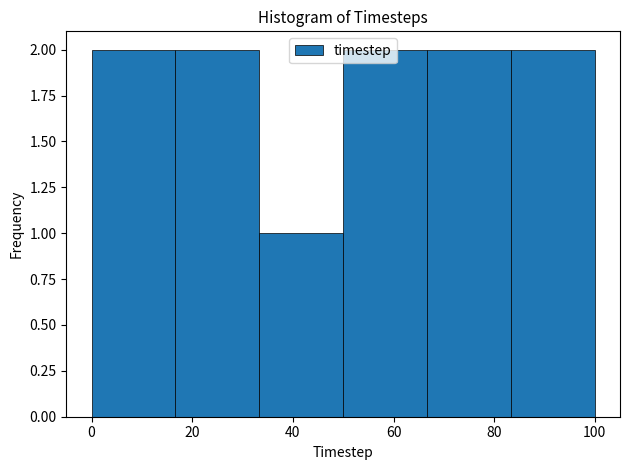

Reading left to right, transcribe this chart: for each bar, give the range it covers on the x-axis and its height. Neither the bar edges nor the heights are printed on the chart, so give them approximately, as read against the axes.

0 to 16: 2
16 to 34: 2
34 to 50: 1
50 to 66: 2
66 to 84: 2
84 to 100: 2